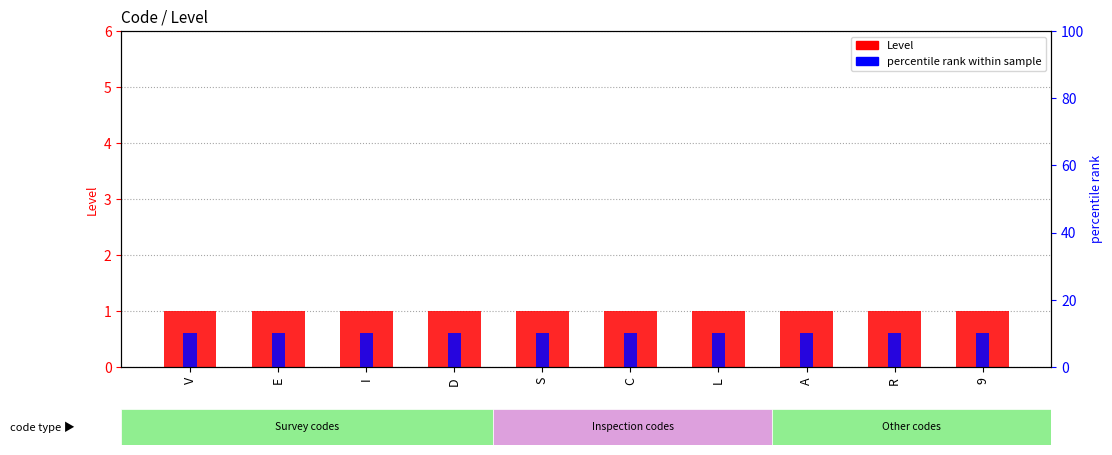

Where is percentile rank within sample nearest to the value 10?

V